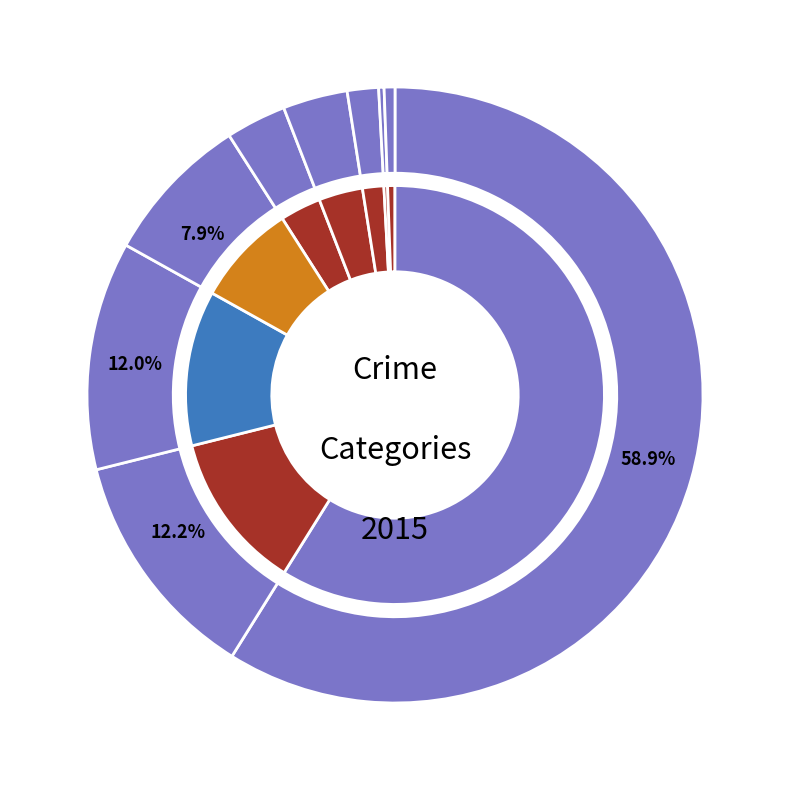

Does any single category account for the majority?

Yes